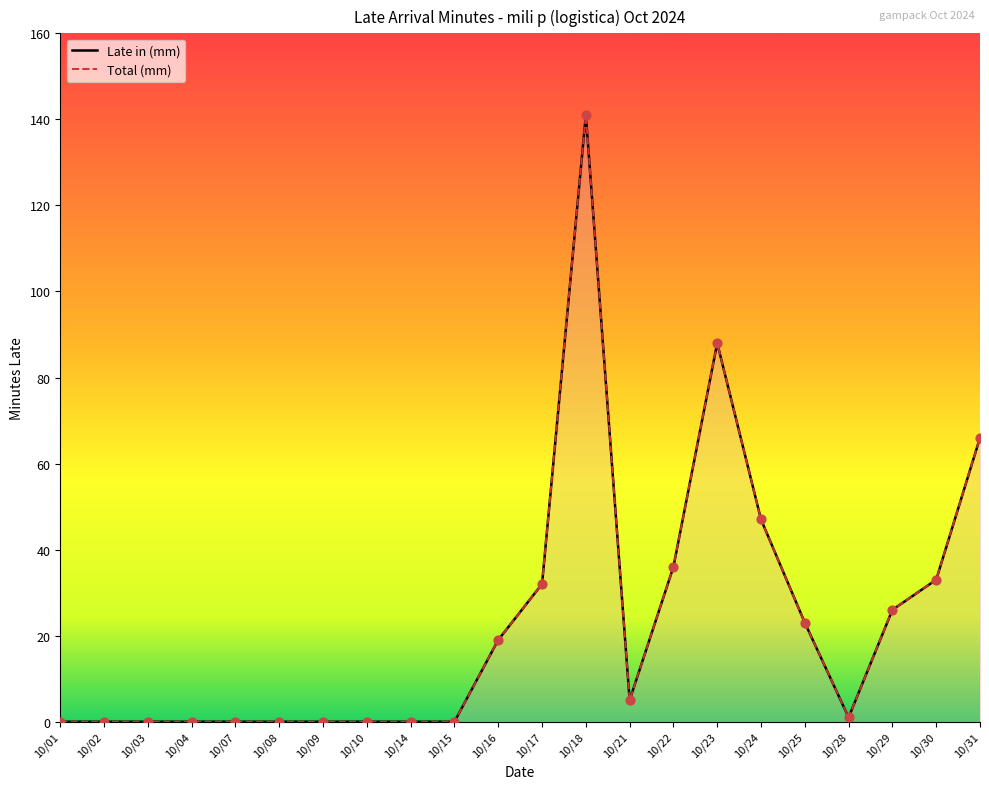

What are all the series names shown in the legend?

Late in (mm), Total (mm)